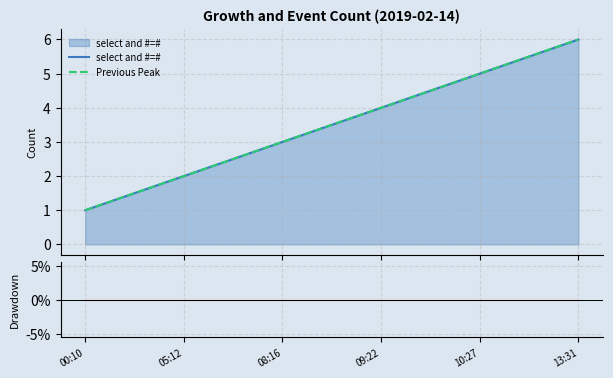

What is the label of the 2nd point from the left?

05:12